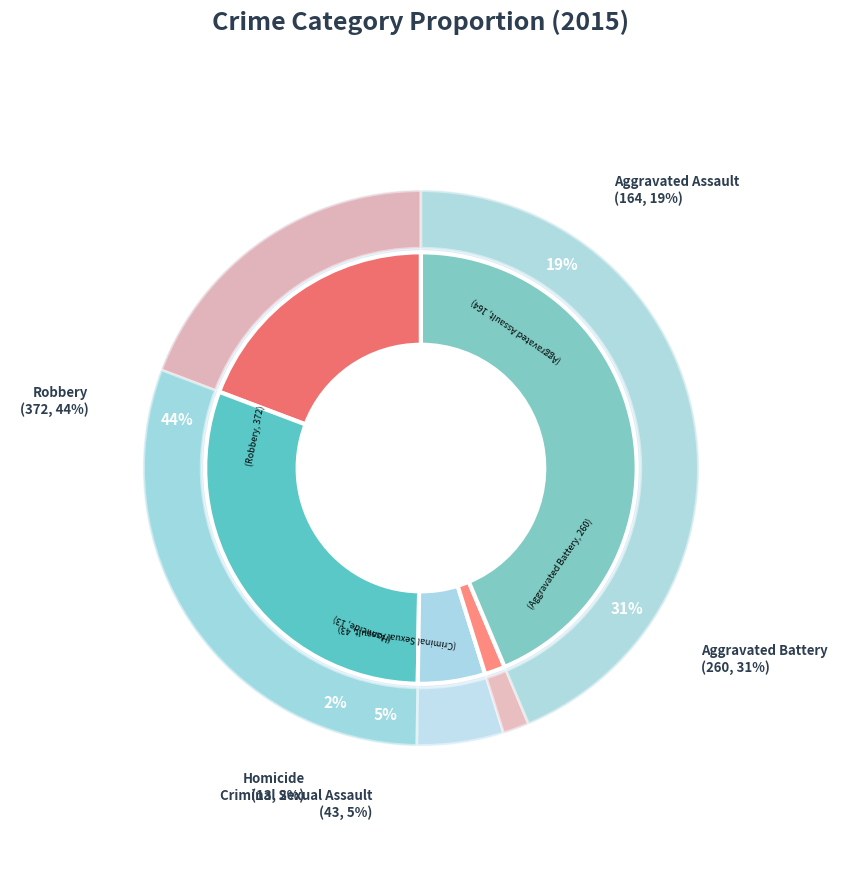

Approximately how many times larger is the value at Aggravated Assault compared to Robbery?

0.4